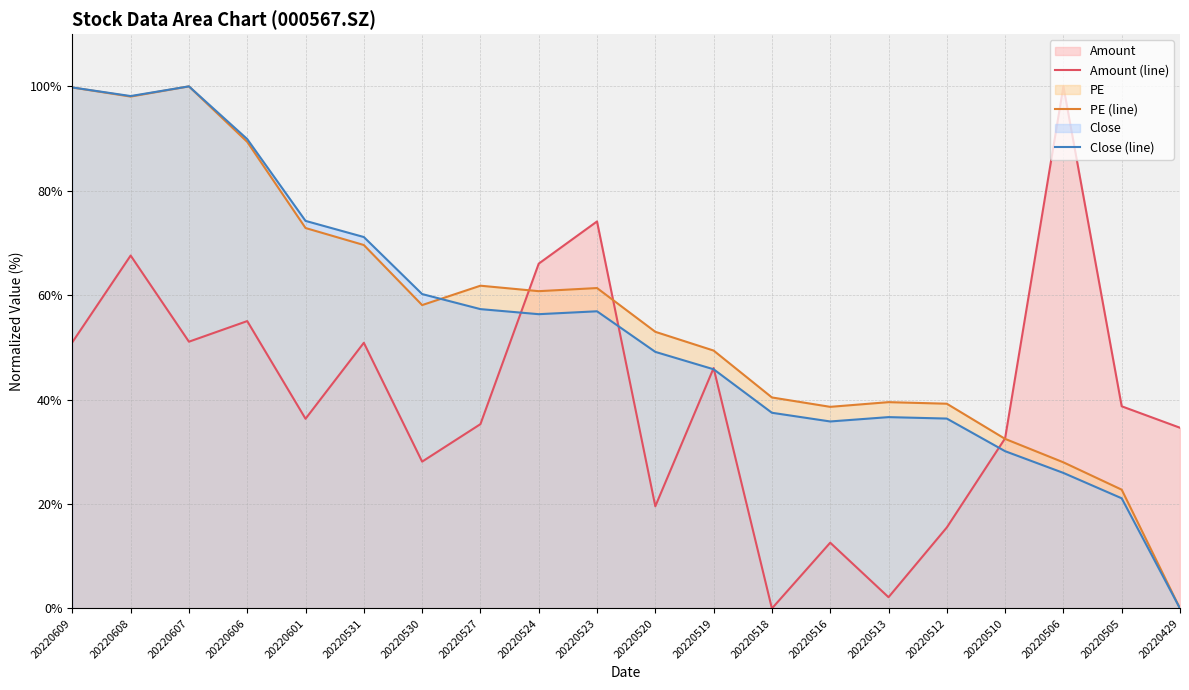

Reading left to right, extract all data points from this chart.

Amount (line): 20220609=51.0	20220608=67.6	20220607=51.1	20220606=55.0	20220601=36.3	20220531=50.9	20220530=28.1	20220527=35.3	20220524=66.0	20220523=74.1	20220520=19.6	20220519=46.0	20220518=0.0	20220516=12.6	20220513=2.2	20220512=15.5	20220510=32.6	20220506=100.0	20220505=38.7	20220429=34.6
PE (line): 20220609=99.8	20220608=98.0	20220607=100.0	20220606=89.4	20220601=72.9	20220531=69.6	20220530=58.1	20220527=61.8	20220524=60.8	20220523=61.4	20220520=53.0	20220519=49.4	20220518=40.4	20220516=38.6	20220513=39.5	20220512=39.2	20220510=32.5	20220506=28.0	20220505=22.8	20220429=0.0
Close (line): 20220609=99.8	20220608=98.1	20220607=100.0	20220606=89.9	20220601=74.2	20220531=71.1	20220530=60.2	20220527=57.3	20220524=56.4	20220523=56.9	20220520=49.1	20220519=45.8	20220518=37.5	20220516=35.8	20220513=36.7	20220512=36.4	20220510=30.1	20220506=26.0	20220505=21.1	20220429=0.0